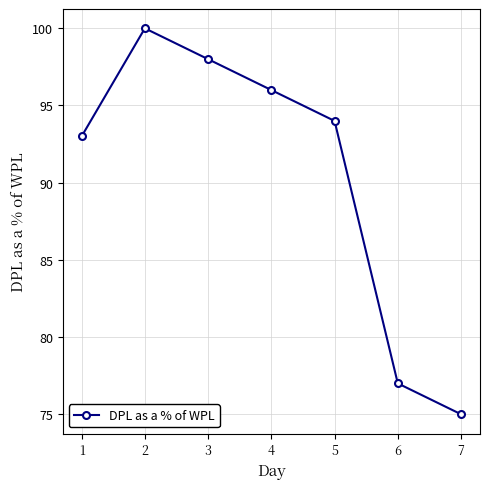

True or false: there are more than 1 points higher than both neighbors.

False